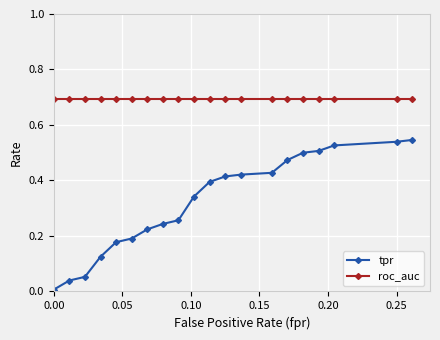

True or false: roc_auc and tpr intersect in this chart.

False